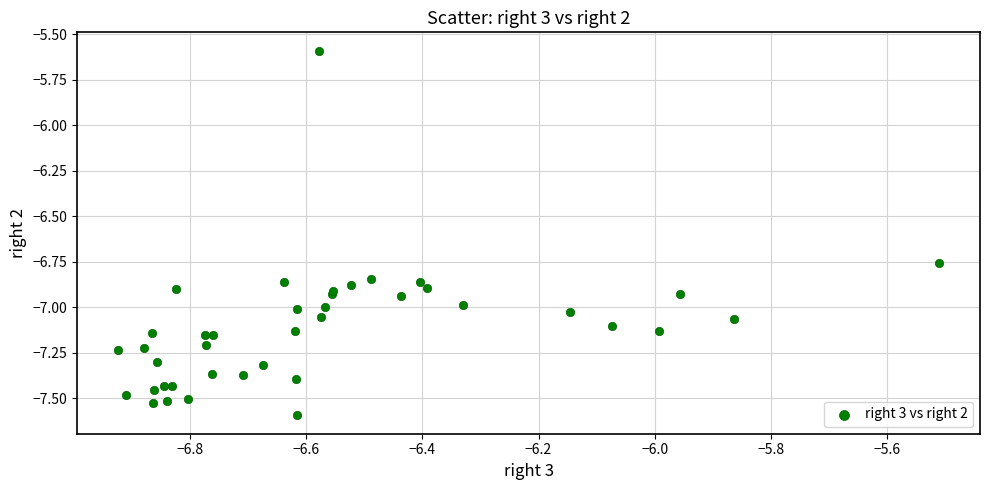

What Y value in the scatter plot is closest to -6?

-5.6